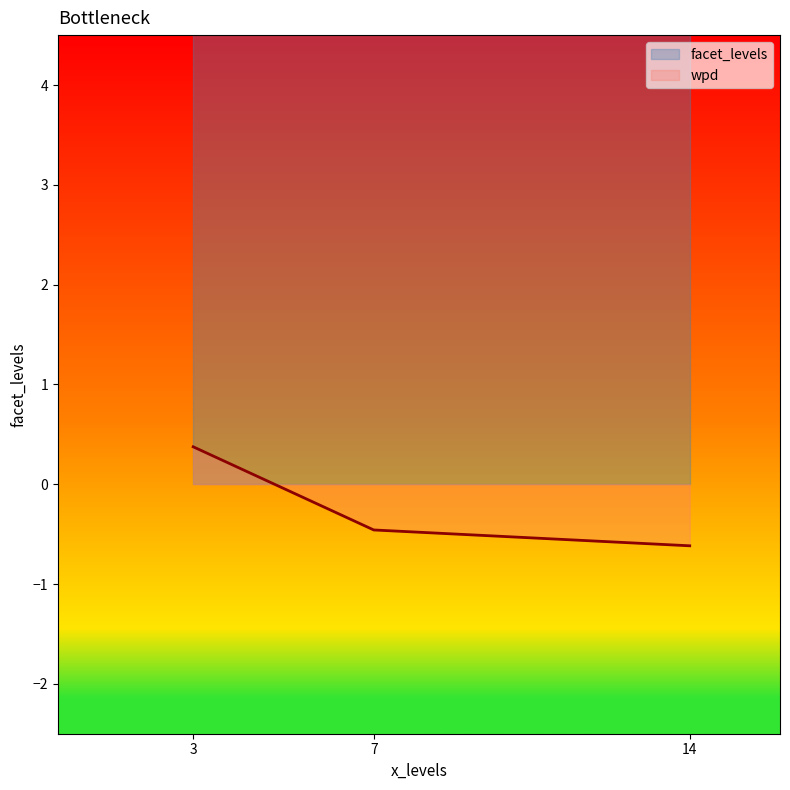

What is the maximum value for wpd?

0.4